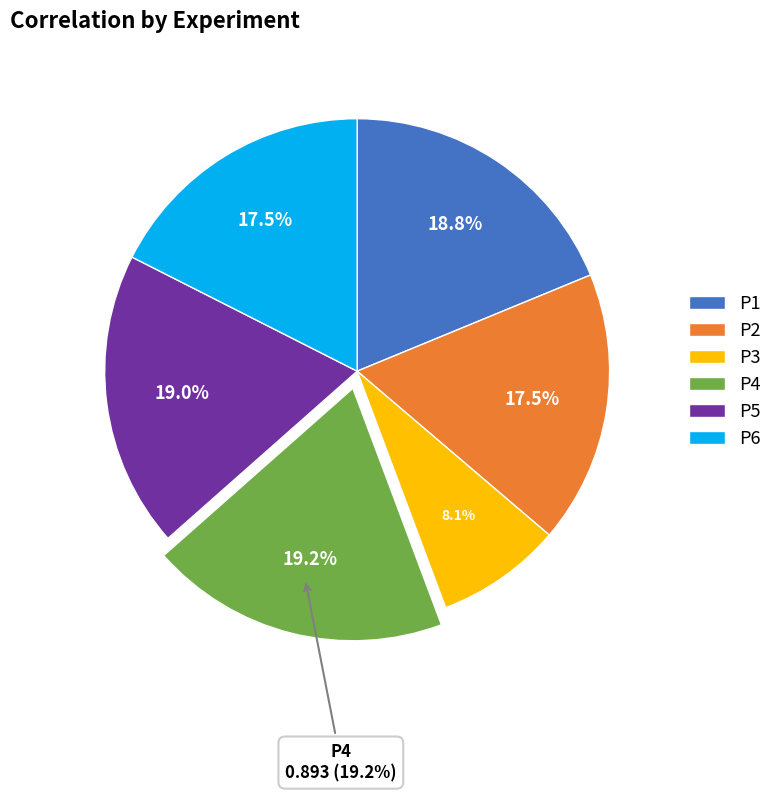

Between P5 and P4, which is larger?

P4